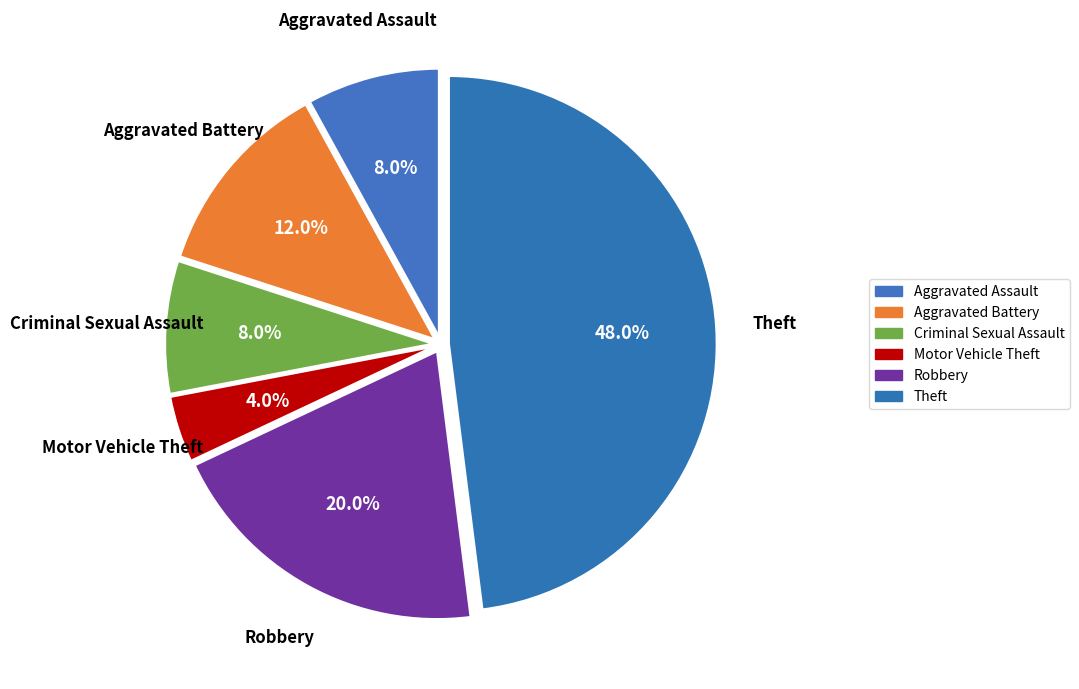

True or false: Theft accounts for 48% of the total.

True